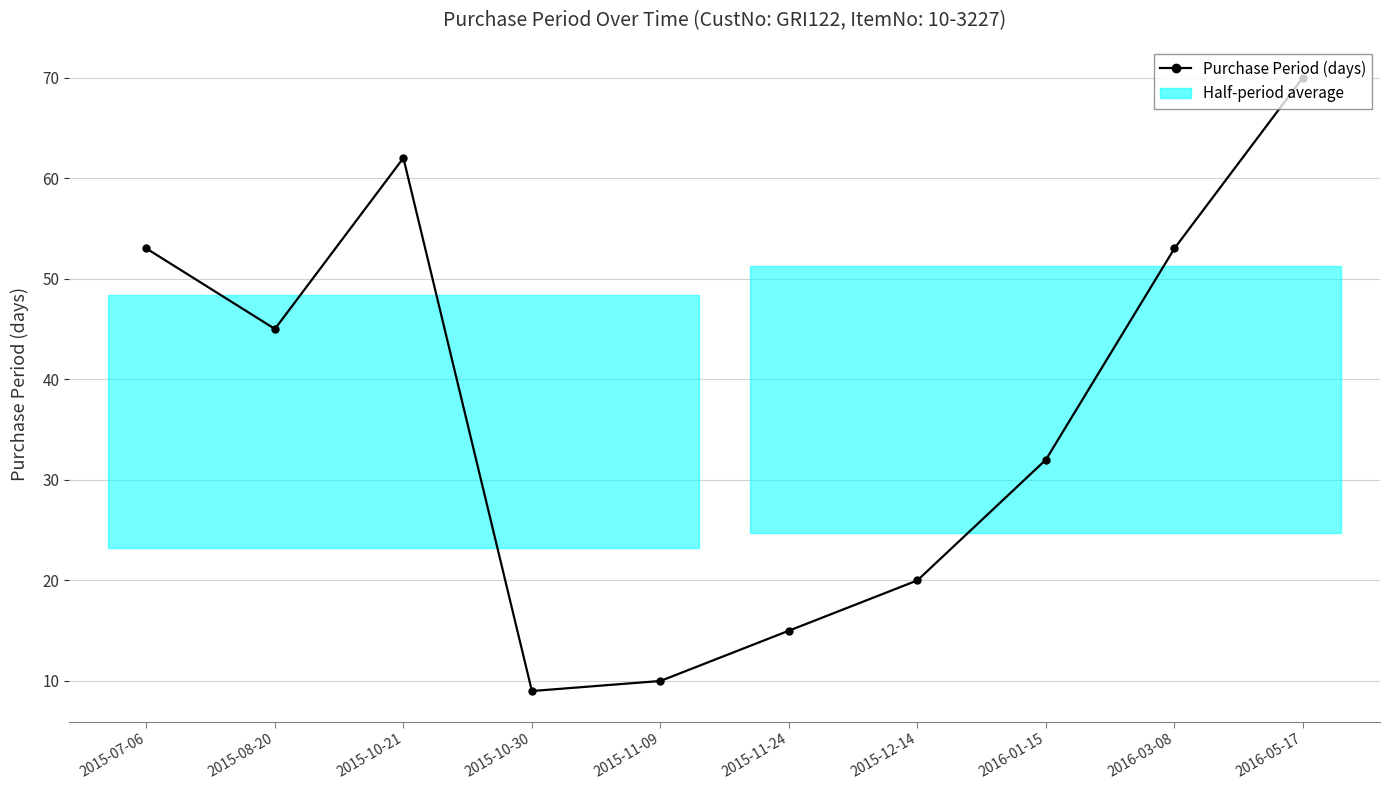

Which label corresponds to the smallest value in the chart?

2015-10-30